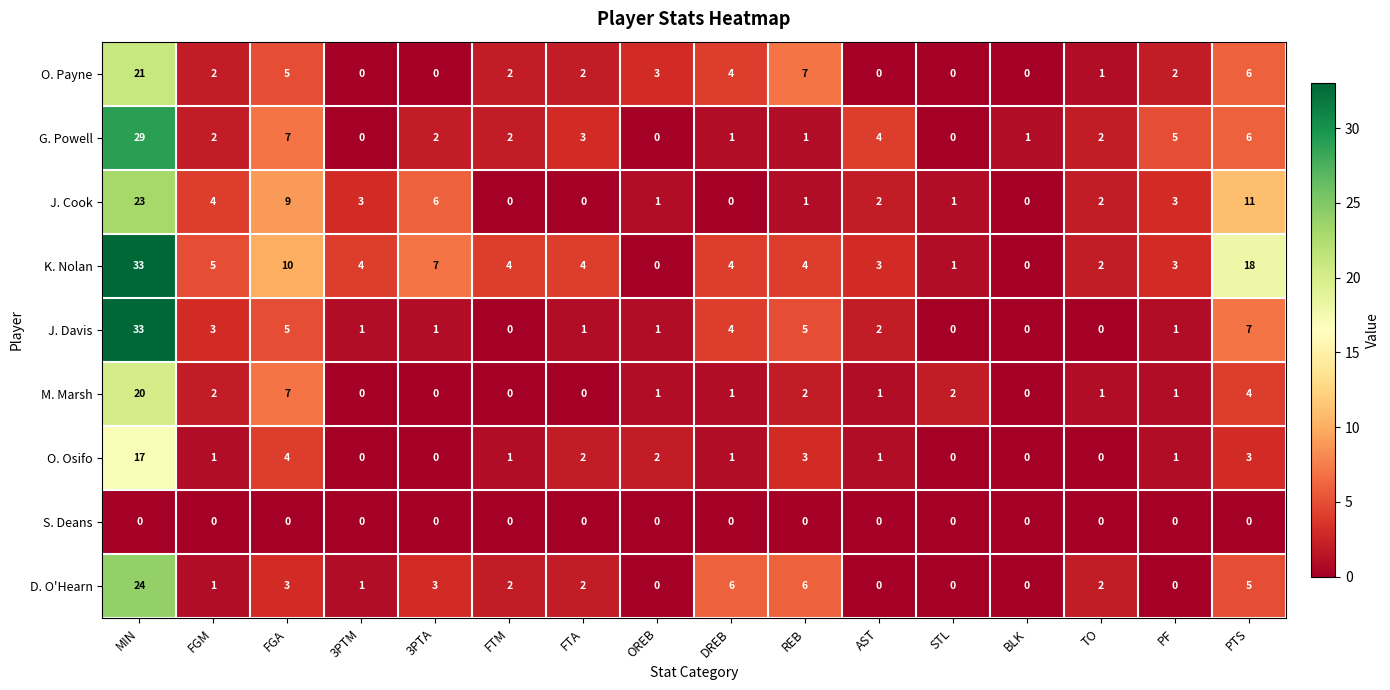

Which series has the largest total across all categories?

K. Nolan